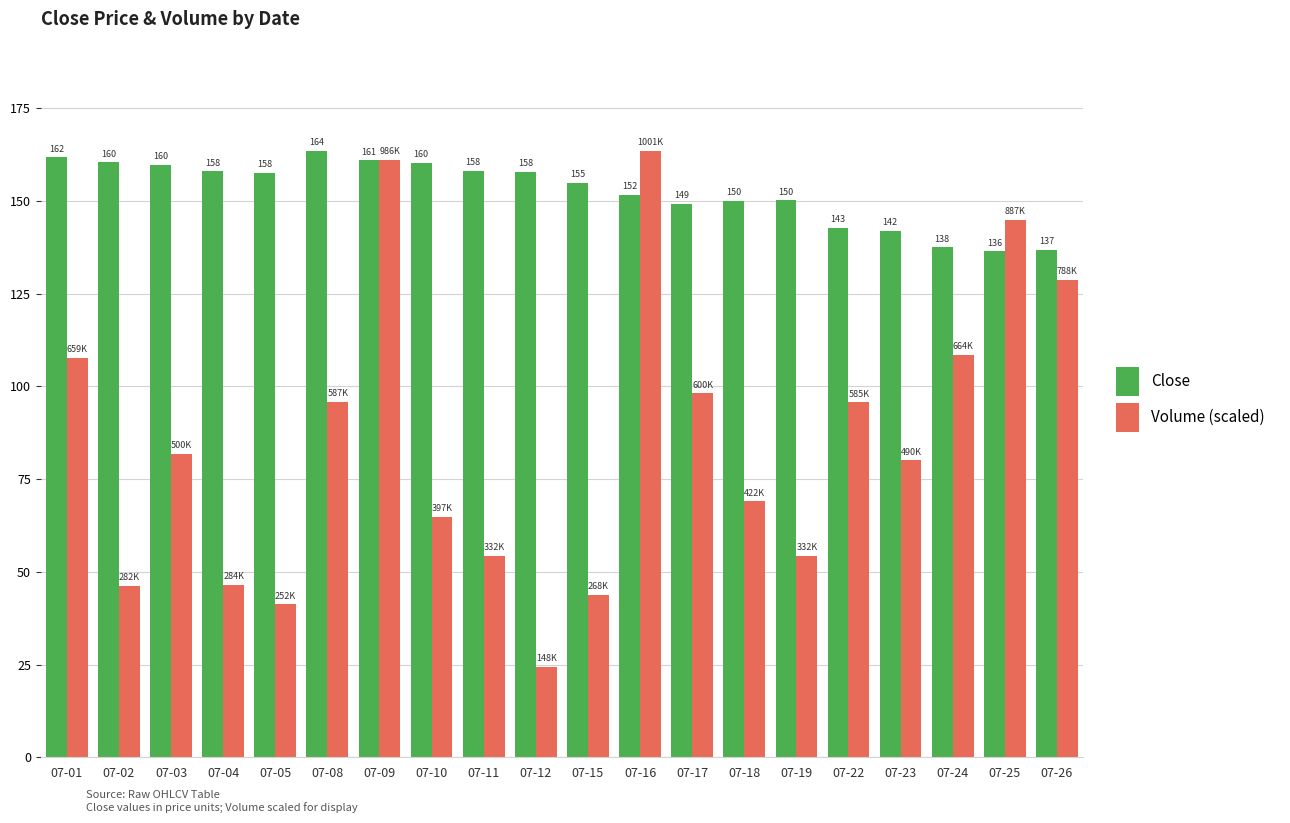

What is the difference between the Volume (scaled) values at 07-22 and 07-24?

12.9